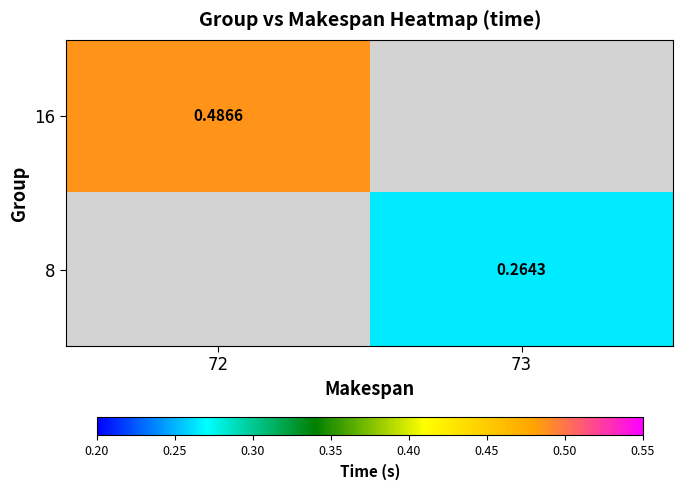

Is the value of 8 at 73 greater than the value of 16 at 72?

No